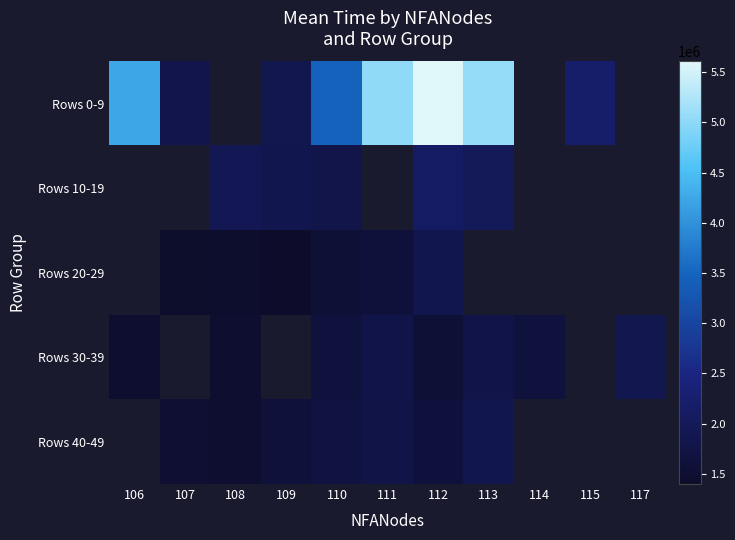

Is the value of Rows 40-49 at 106 greater than the value of Rows 20-29 at 110?

No